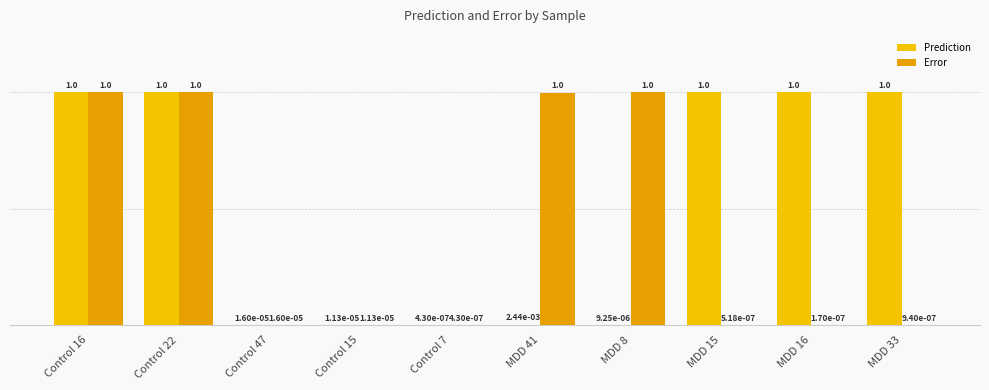

How many data points does each series have?

10